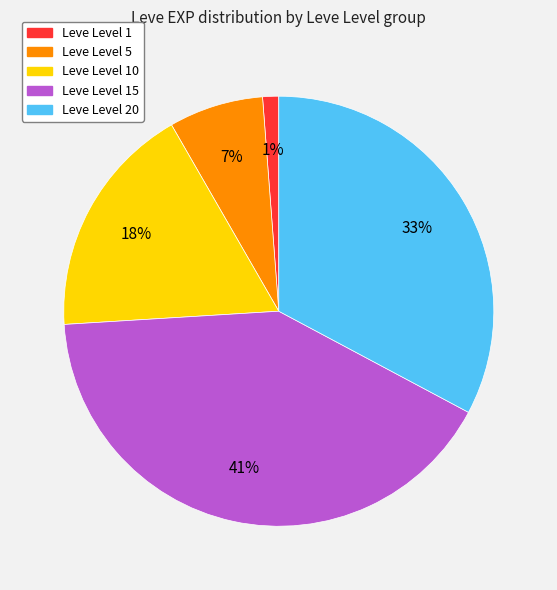

Does any single category account for the majority?

No